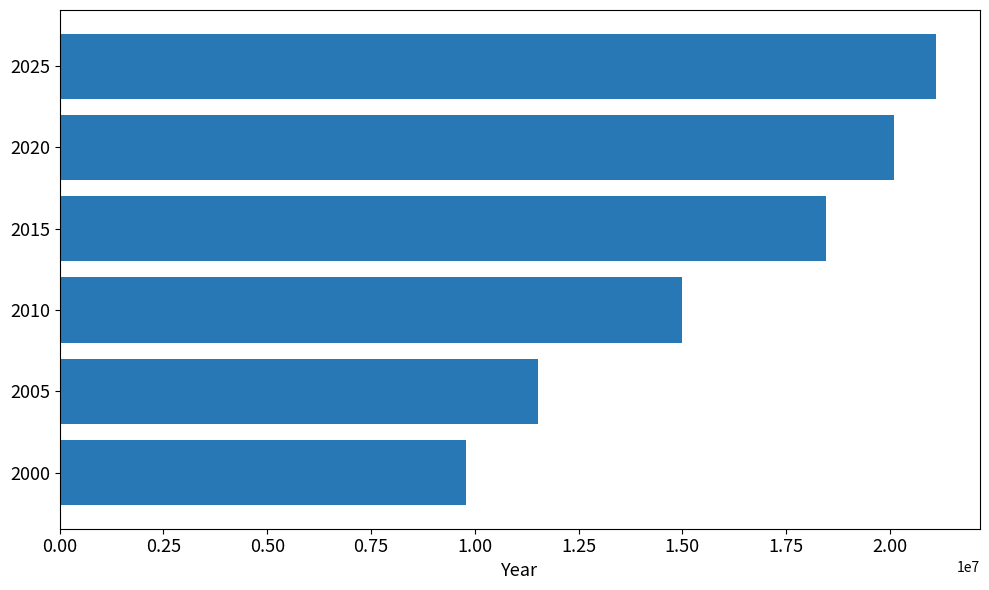

What is the approximate value at 2010?

14986960.4